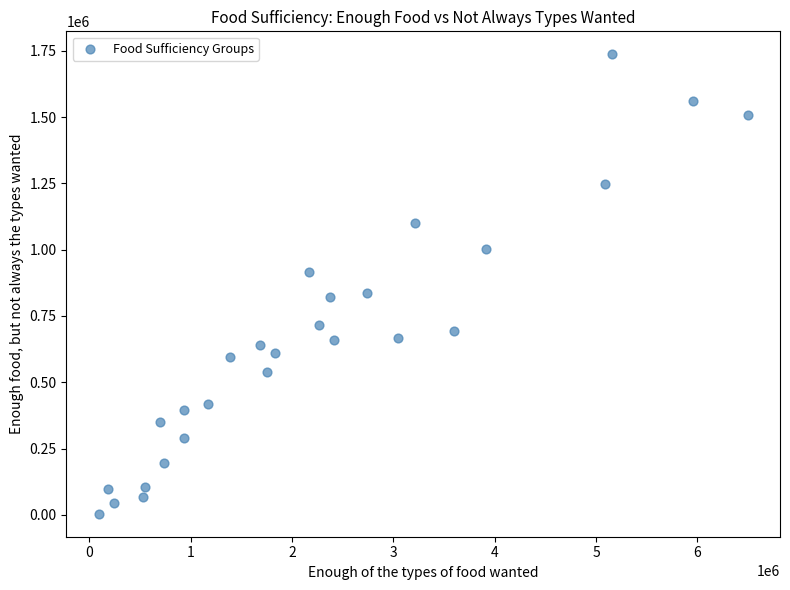

What is the range of X values (max minus min)?

6403444